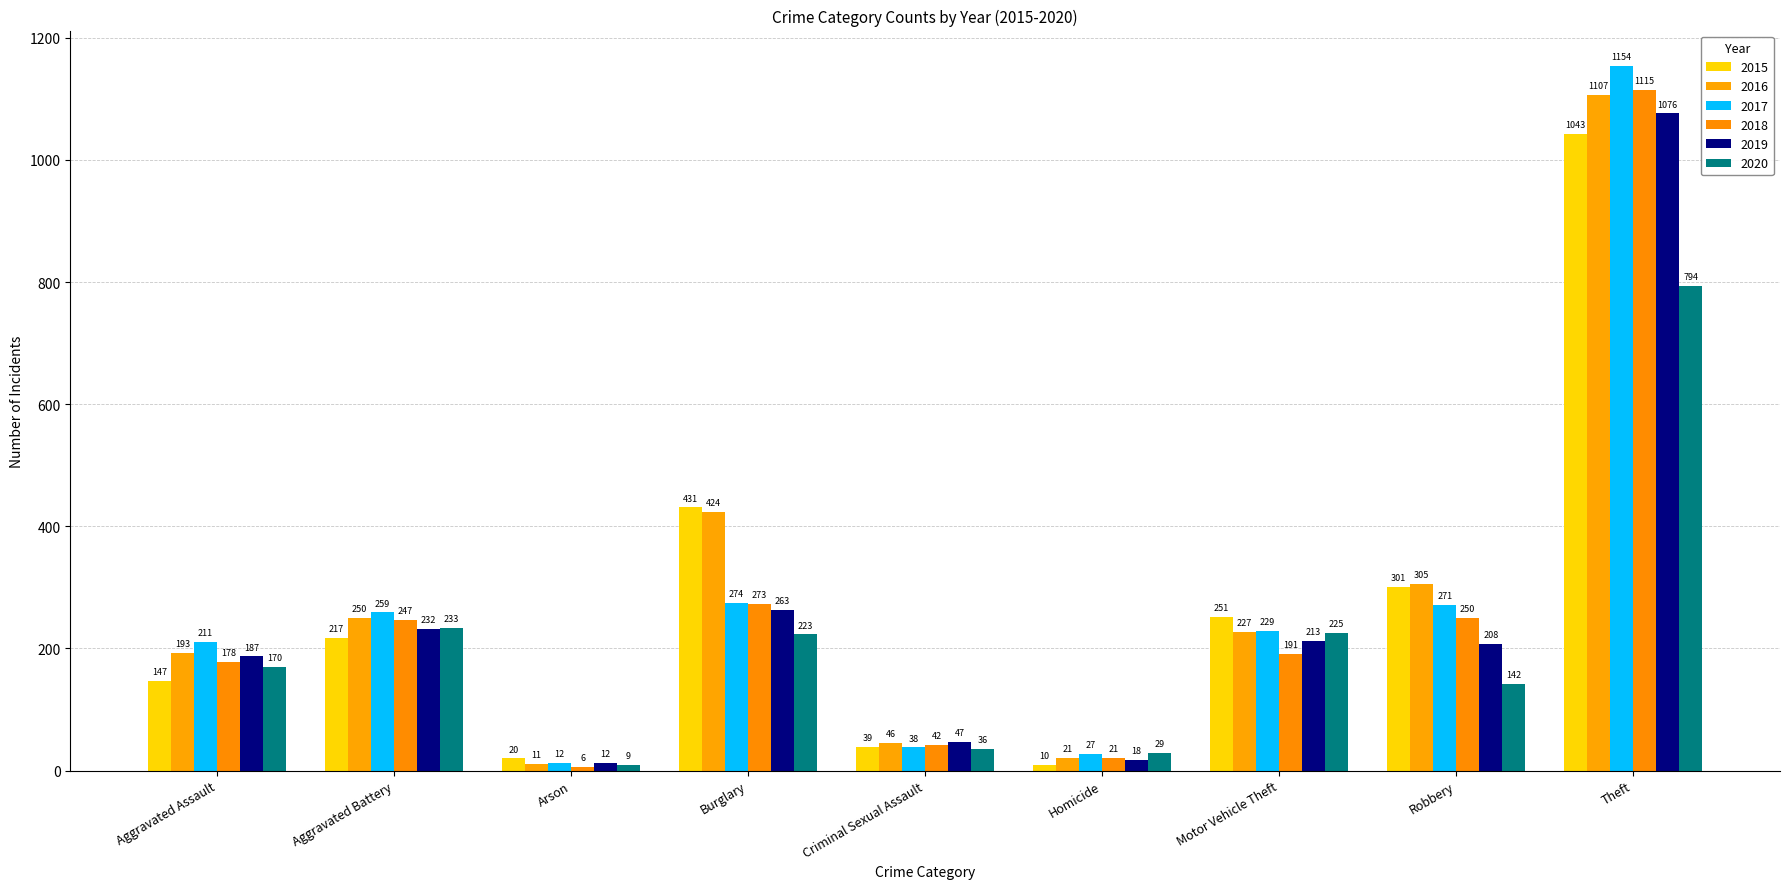

At how many categories does at least one series exceed 338?

2